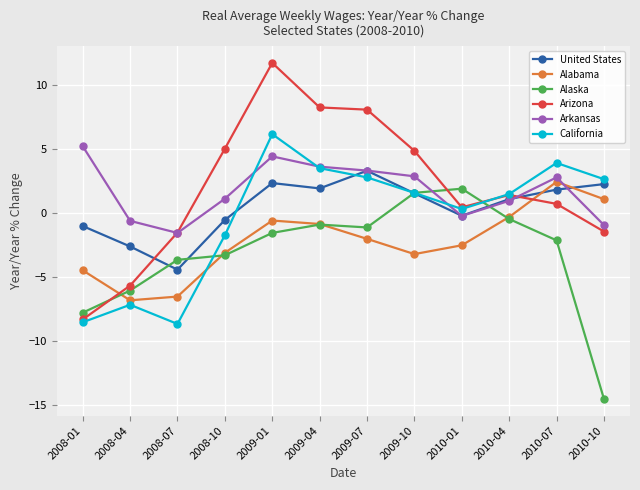

The Alaska series shows -0.5 at 2010-04. True or false?

True